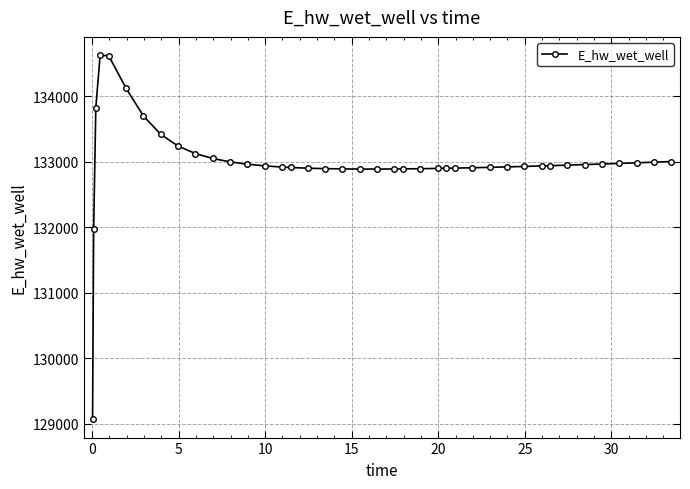

What is the value of the 11th point from the left?

133051.0